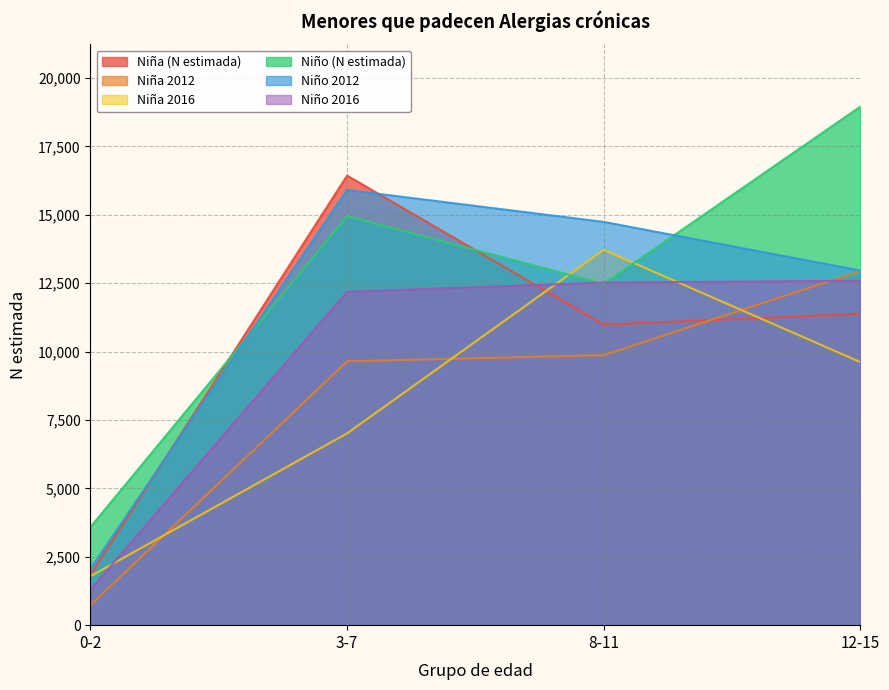

What is the label of the 4th point from the left?

12-15